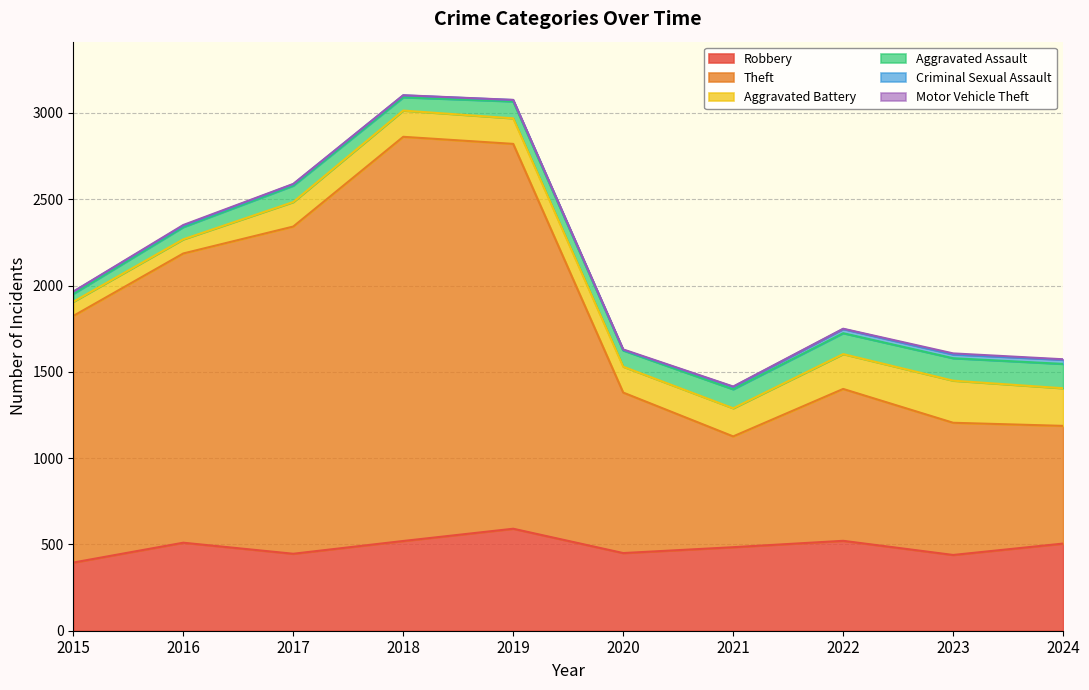

True or false: Aggravated Assault and Theft cross at least once.

False